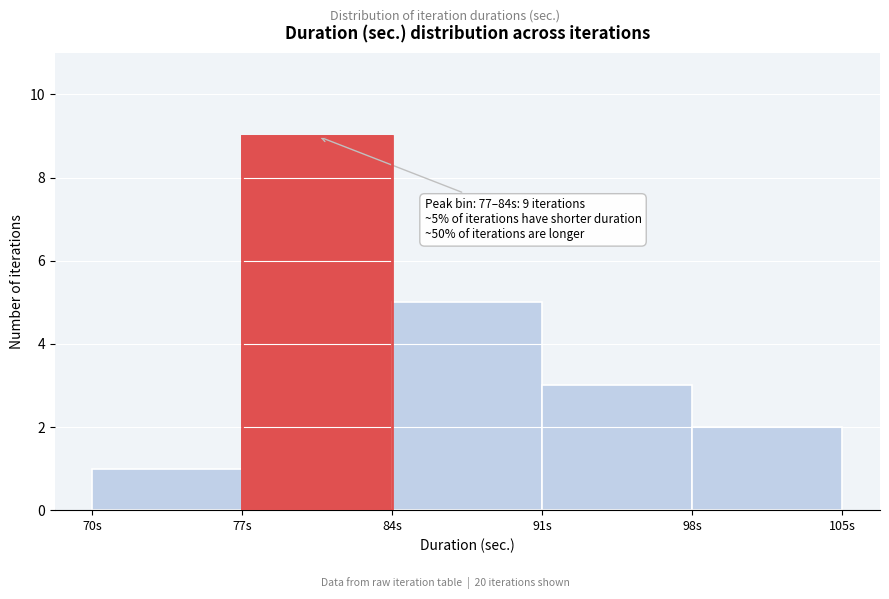

Which range on the x-axis has the tallest bar?

77 to 84